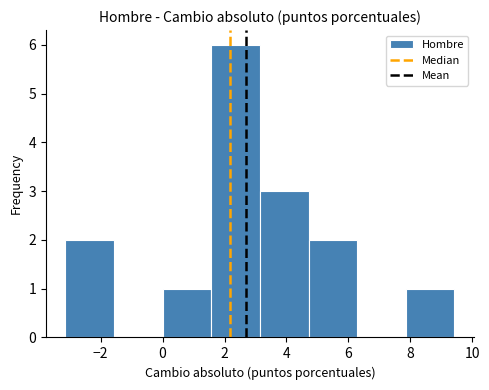

How tall is the bar that spans 0.0 to 1.6 on the x-axis? Neither the bar edges nor the heights are printed on the chart, so give them approximately, as read against the axes.

1